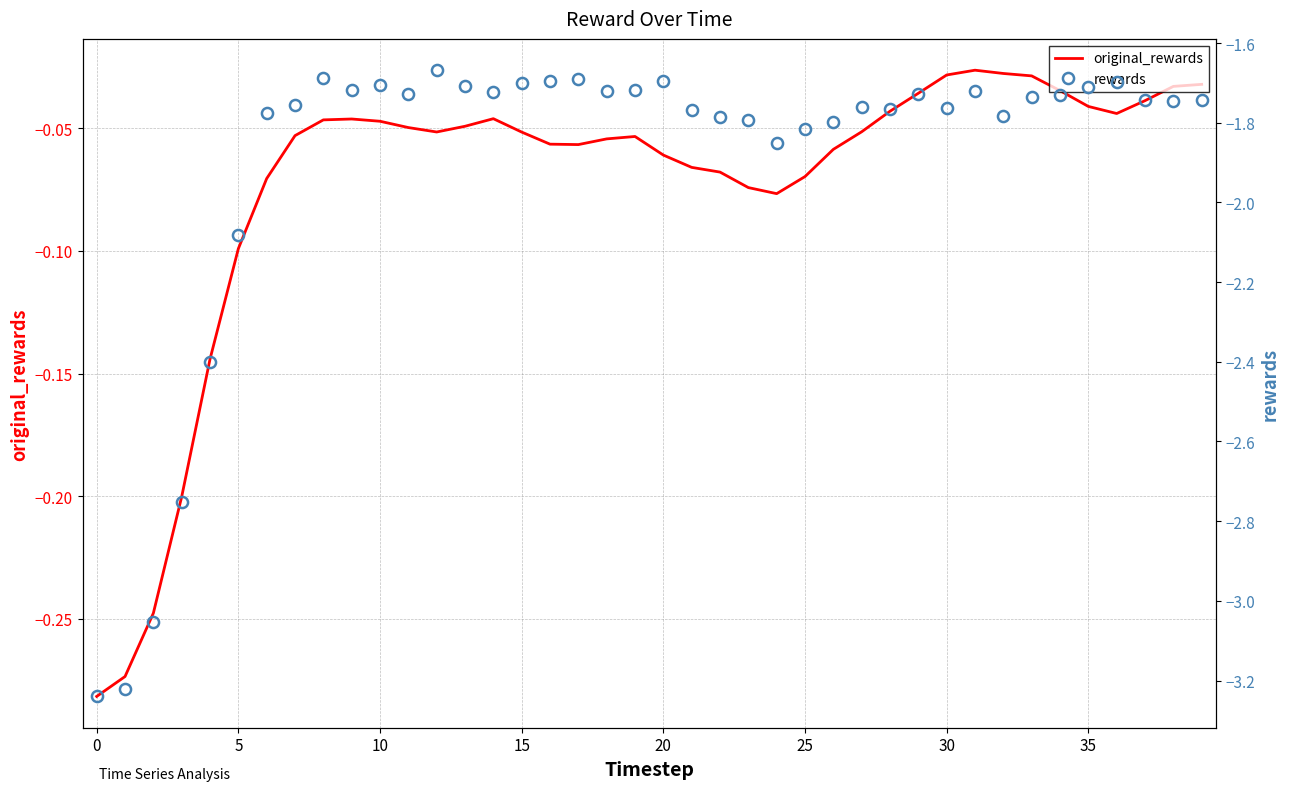

List the series in order of their peak value, highest first.

original_rewards, rewards